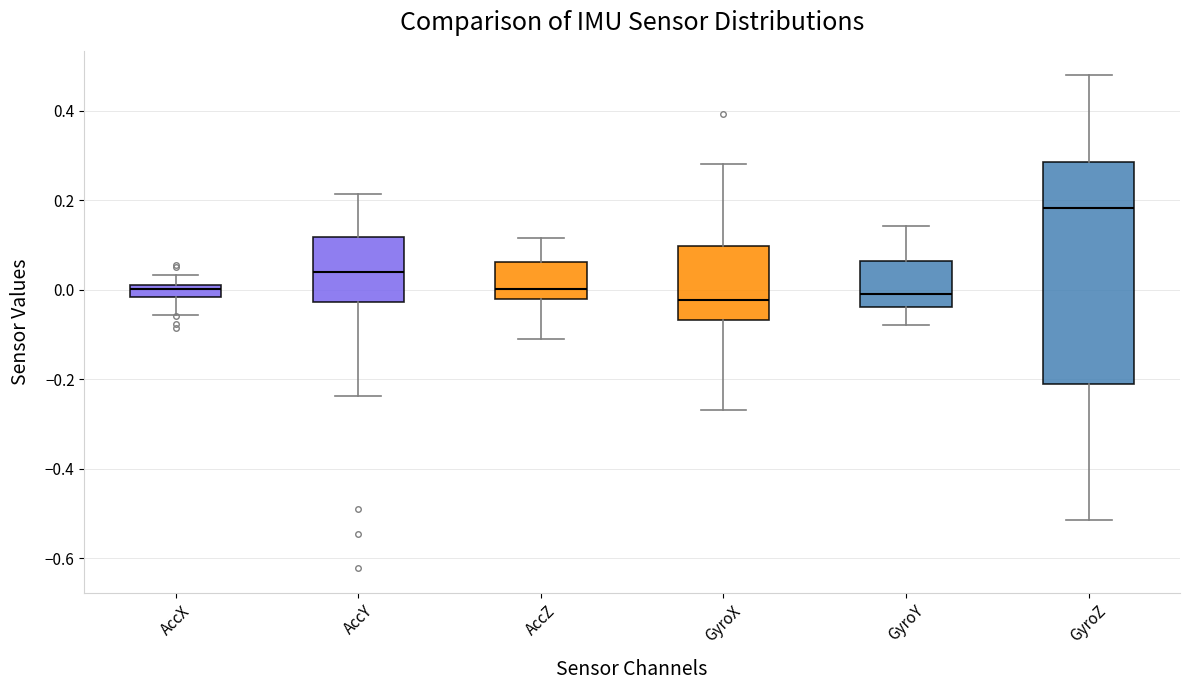

Comparing the boxes themselves (not the whiskers), which one is the tallest?

GyroZ